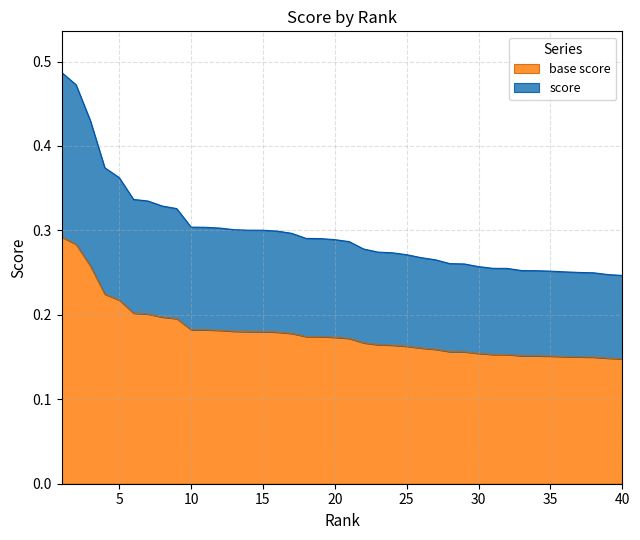

Reading left to right, what are all the values shown in this chart?

1=0.5	2=0.5	3=0.4	4=0.4	5=0.4	6=0.3	7=0.3	8=0.3	9=0.3	10=0.3	11=0.3	12=0.3	13=0.3	14=0.3	15=0.3	16=0.3	17=0.3	18=0.3	19=0.3	20=0.3	21=0.3	22=0.3	23=0.3	24=0.3	25=0.3	26=0.3	27=0.3	28=0.3	29=0.3	30=0.3	31=0.3	32=0.3	33=0.3	34=0.3	35=0.3	36=0.3	37=0.3	38=0.2	39=0.2	40=0.2